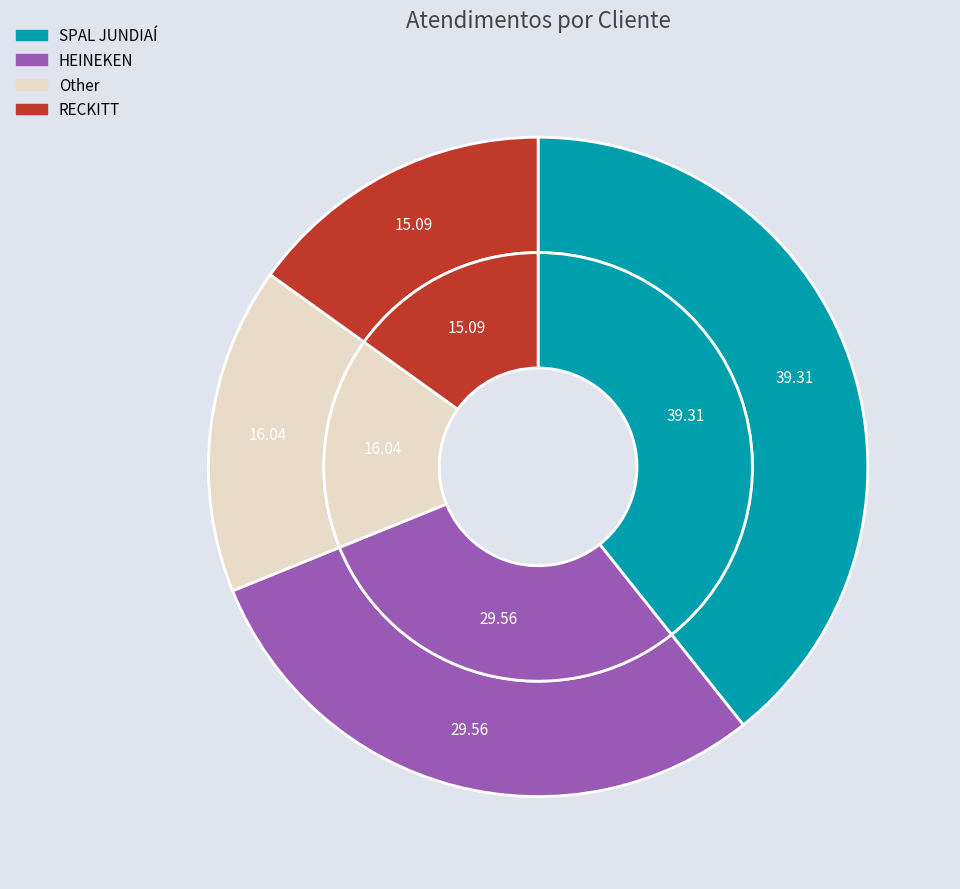

Between HEINEKEN and SPAL JUNDIAÍ, which is larger?

SPAL JUNDIAÍ